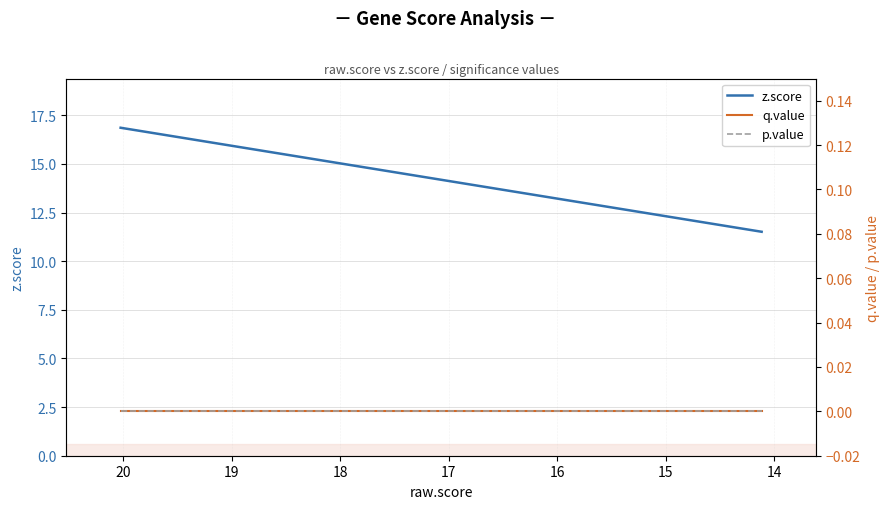

Is this an area chart (filled region under the line)?

No